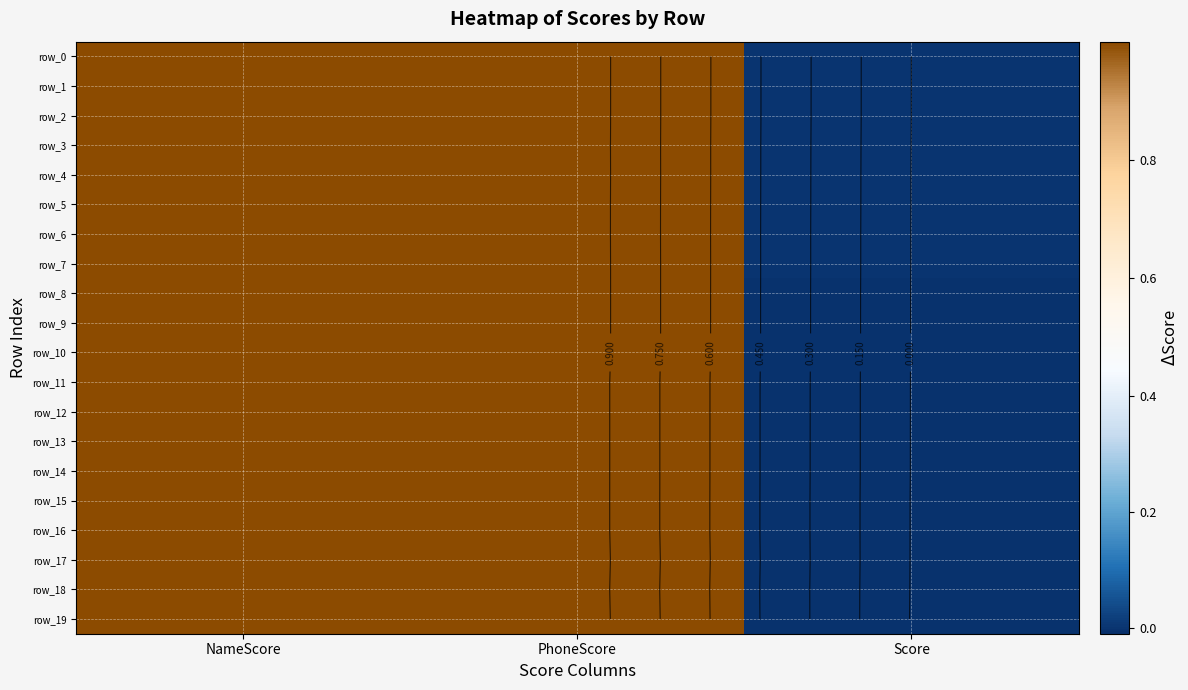

What is the sum of the row_17 values at NameScore and PhoneScore?

2.0